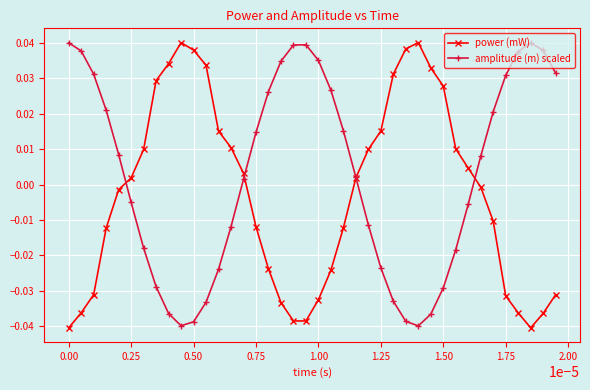

True or false: amplitude (m) scaled has more than 0 interior local peaks.

True